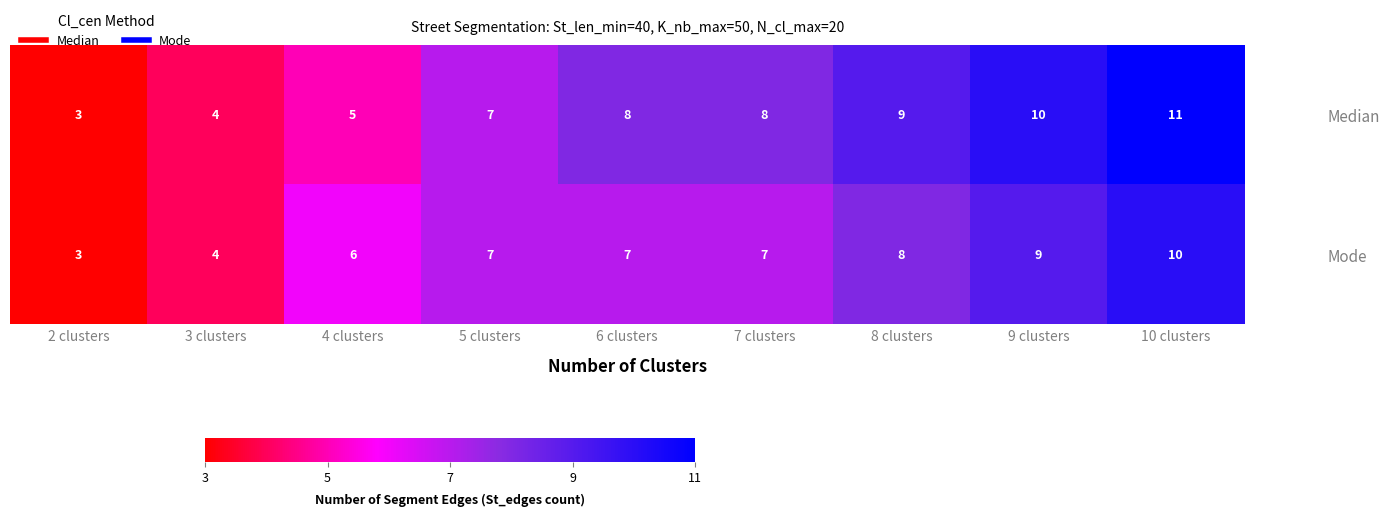

Is it true that Mode equals 4 at 3 clusters?

True